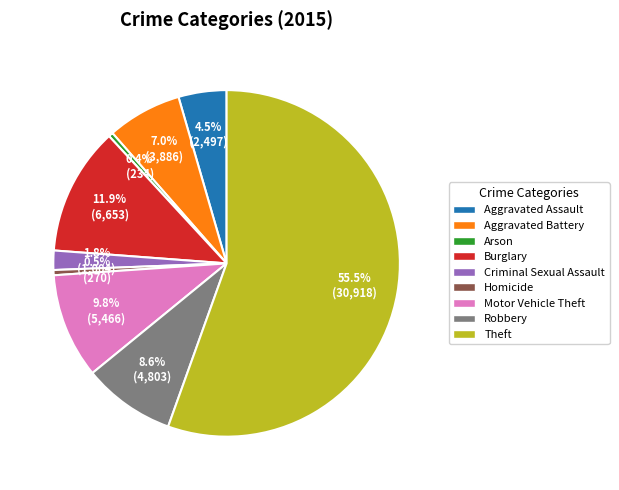

Approximately how many times larger is the value at Aggravated Assault compared to Robbery?

0.5